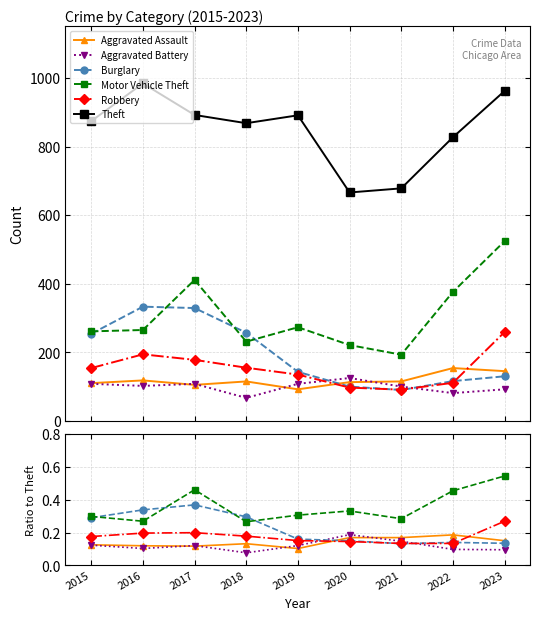

Which label corresponds to the smallest value in the chart?

2018